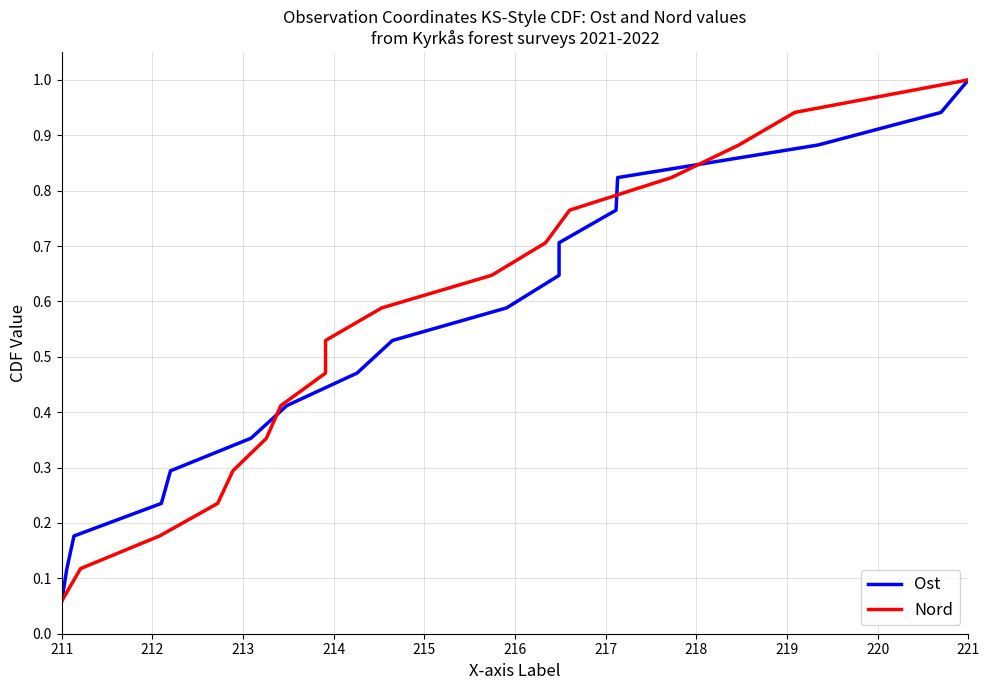

What is the difference between the maximum and minimum values in the Ost series?

0.9